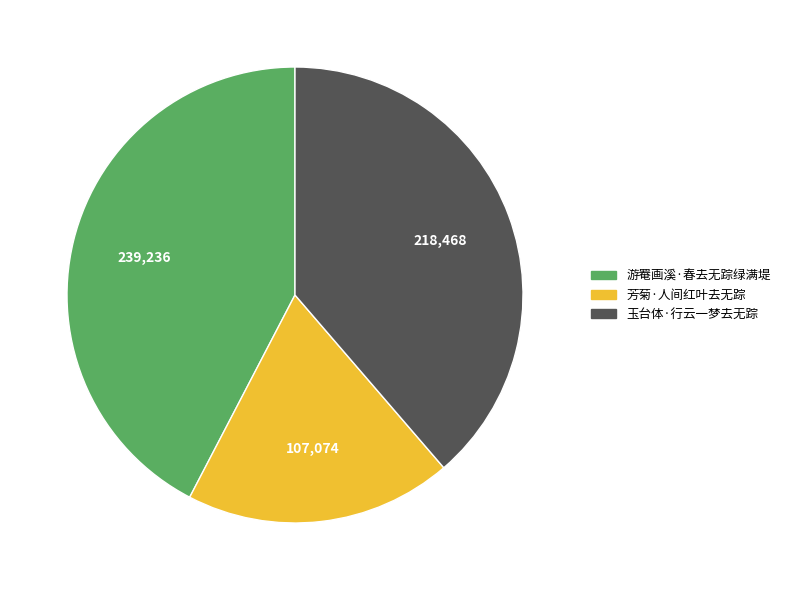

Rank the categories by value from lowest to highest.

芳菊·人间红叶去无踪, 玉台体·行云一梦去无踪, 游罨画溪·春去无踪绿满堤